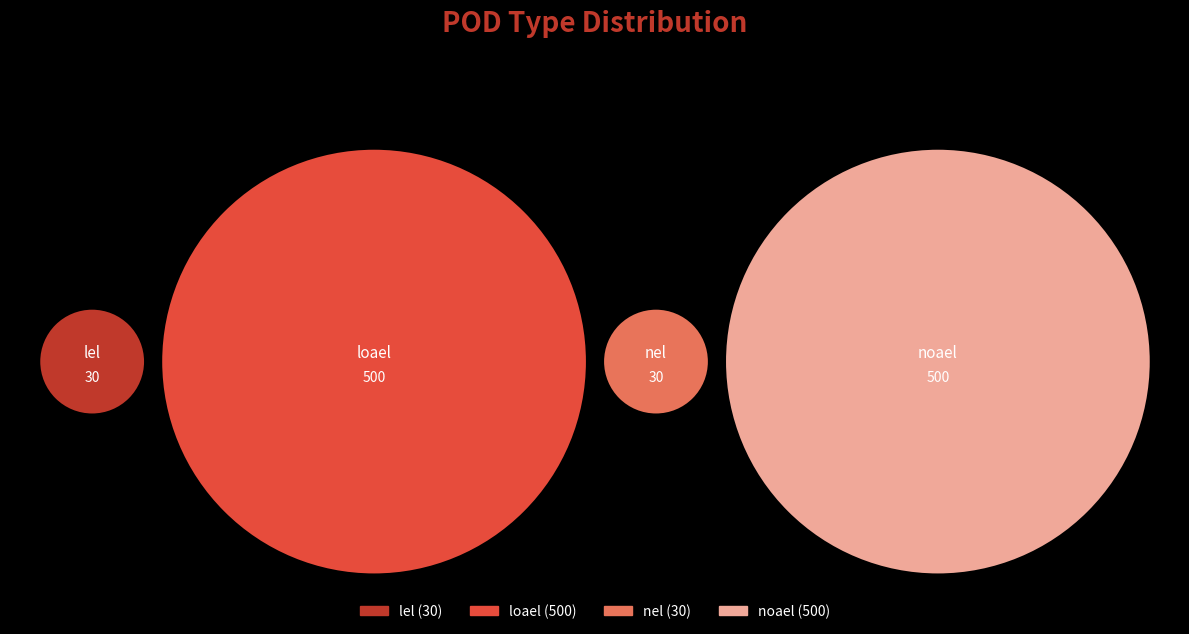

Is loael the majority of the pie?

No